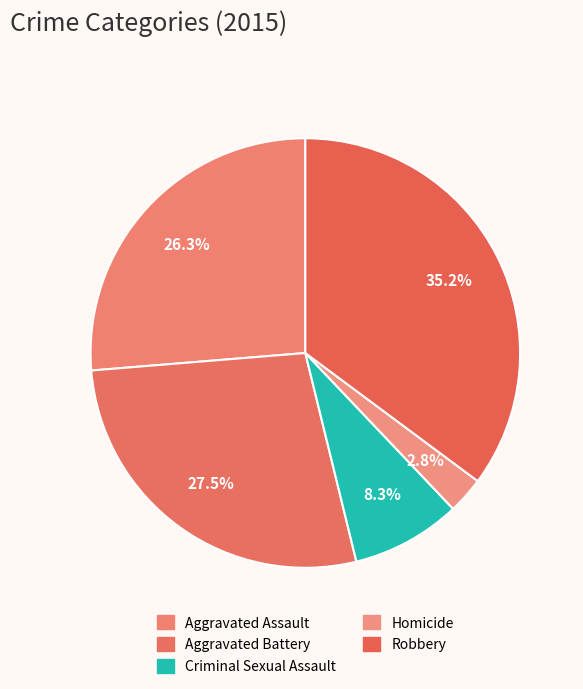

Count the number of slices in the pie.

5